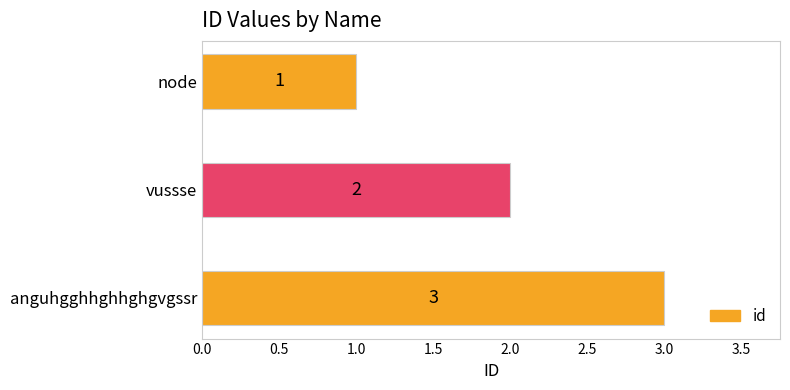

How many data points does each series have?

3